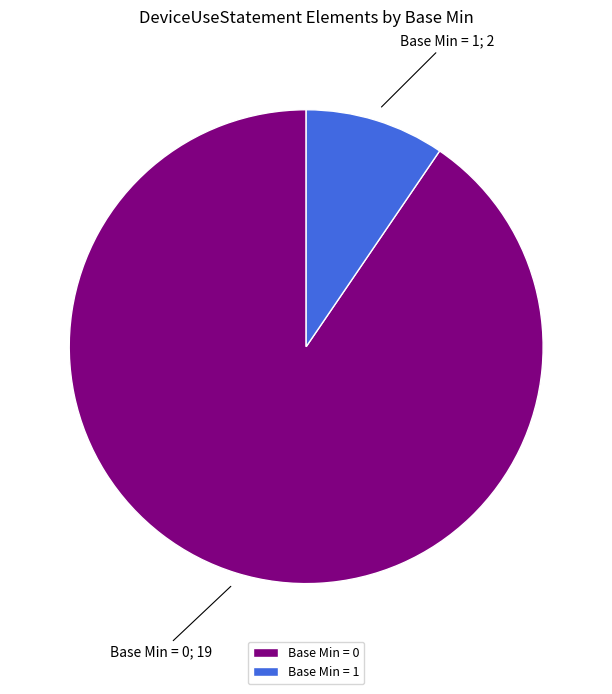

The Base Min = 1 slice represents 10% of the pie. True or false?

True